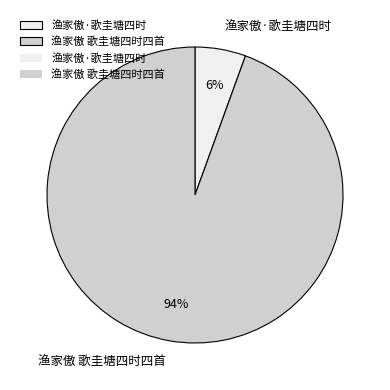

Is 渔家傲·歌圭塘四时 the majority of the pie?

No